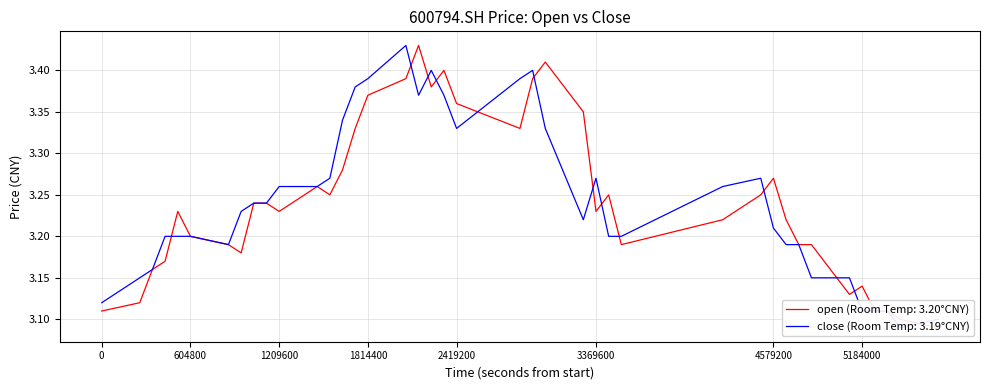

Rank the series by their maximum value, from lowest to highest.

open, close